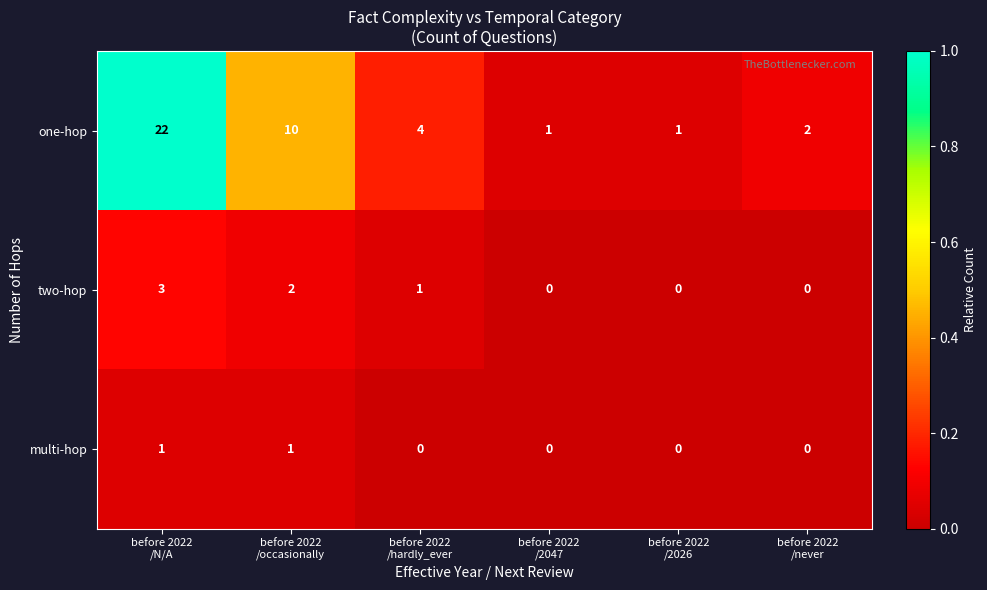

Which series has the largest total across all categories?

one-hop